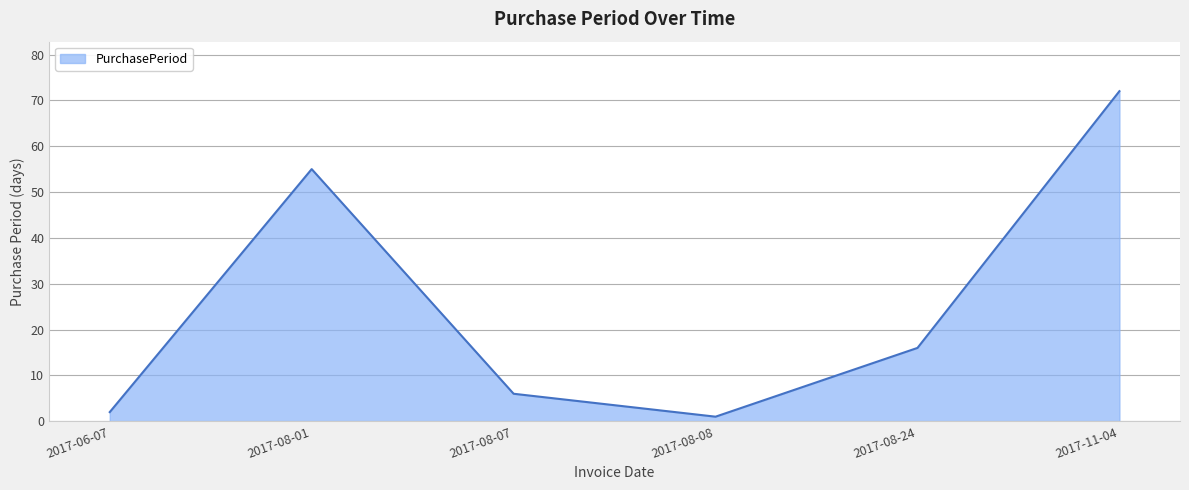

The value at 2017-08-01 is 90. True or false?

False